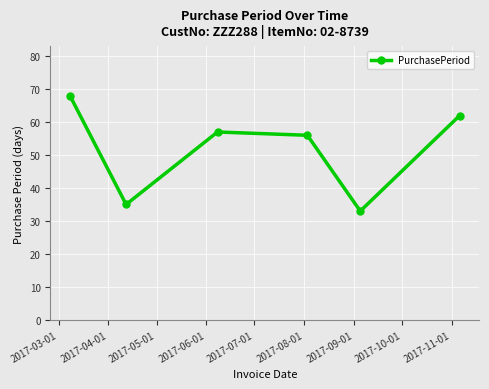

Count the number of data series in this chart.

1